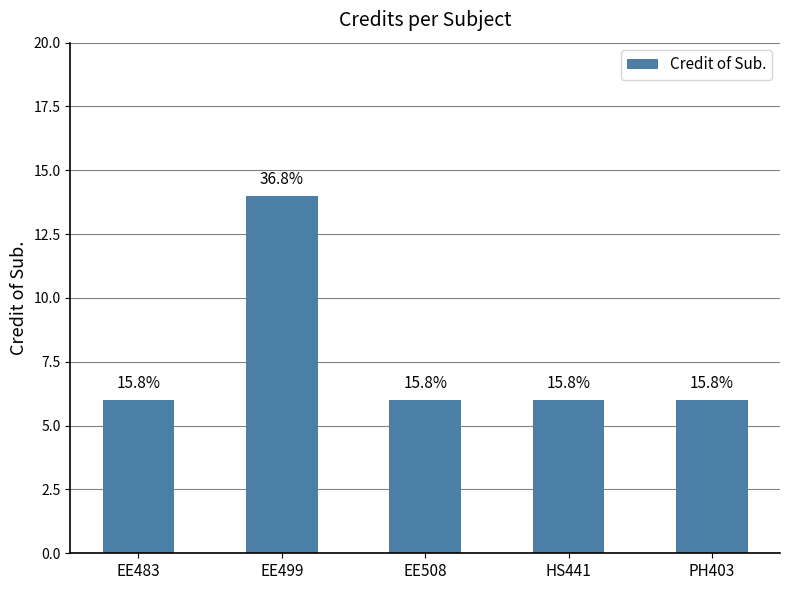

Does the chart contain any negative values?

No